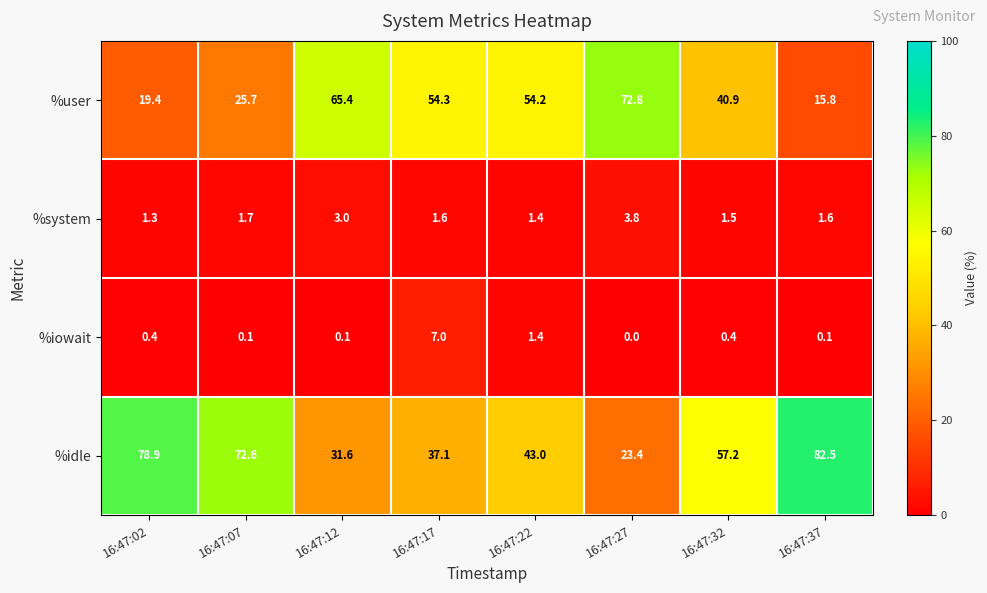

What is the difference between the %idle values at 16:47:22 and 16:47:02?

35.9